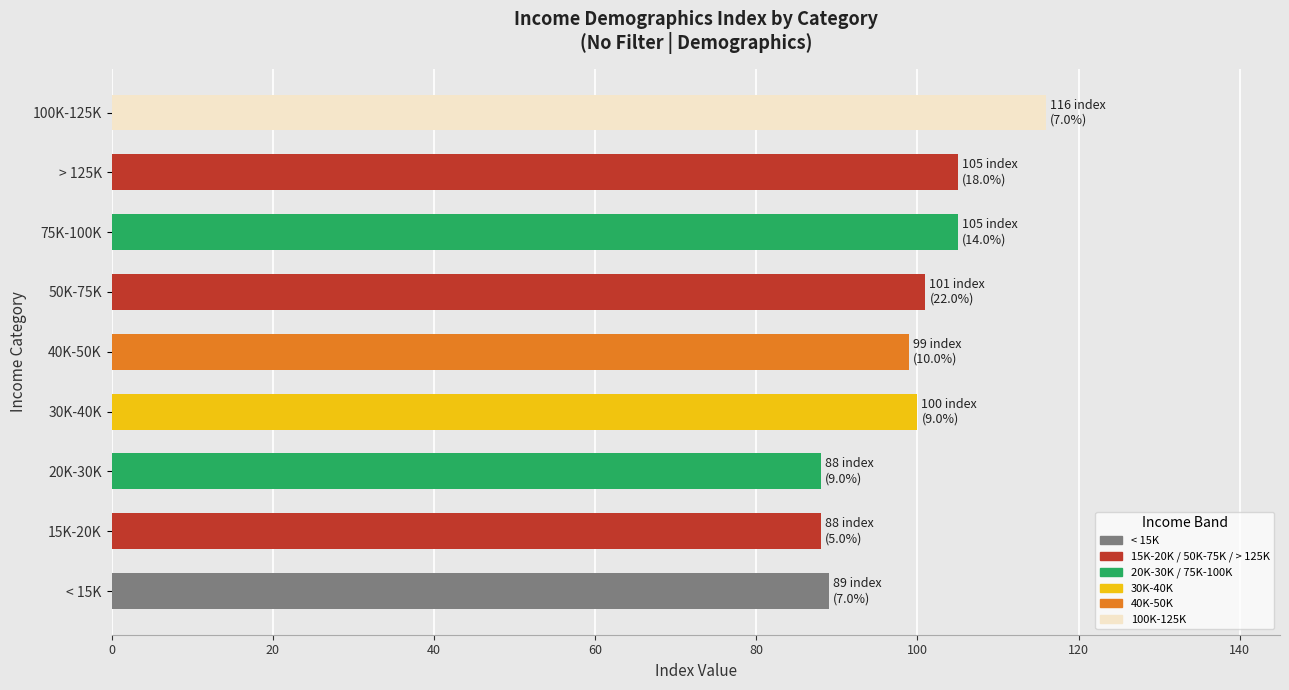

What is the maximum value shown in the chart?

116